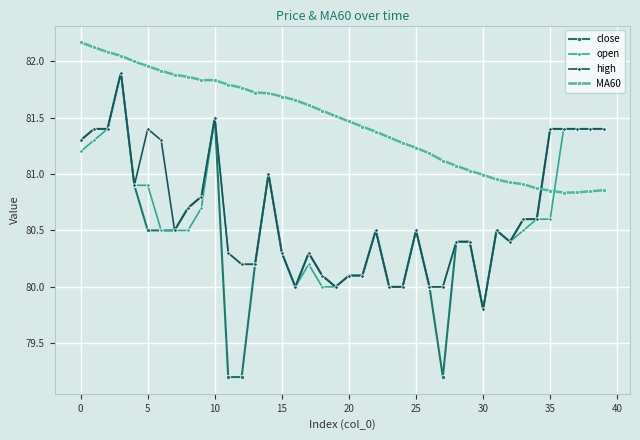

What is the maximum value shown in the chart?

82.2